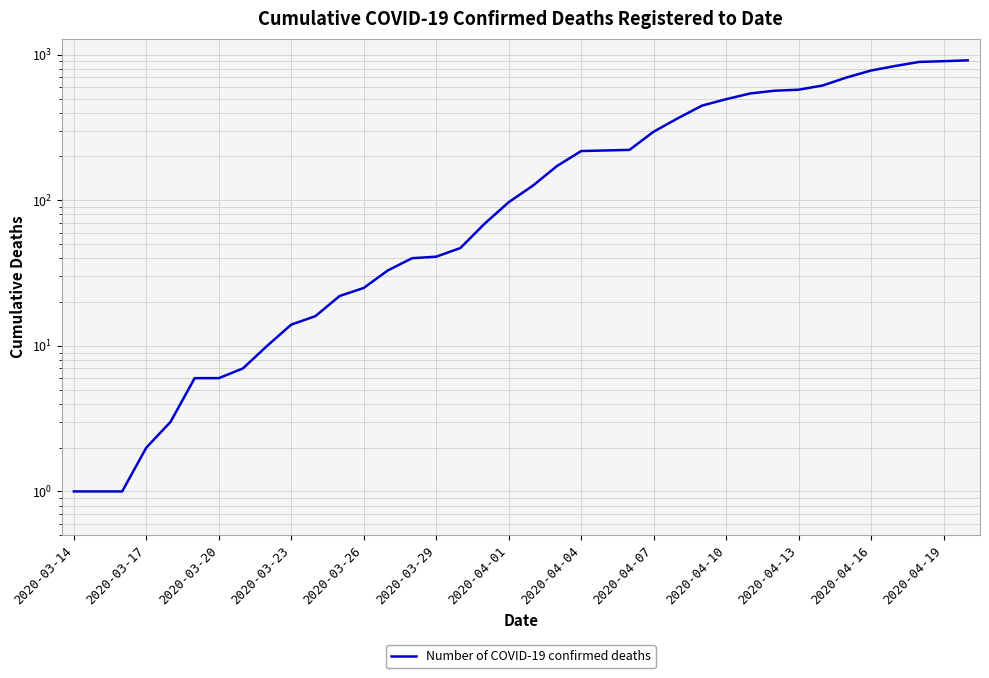

What is the minimum value shown in the chart?

1